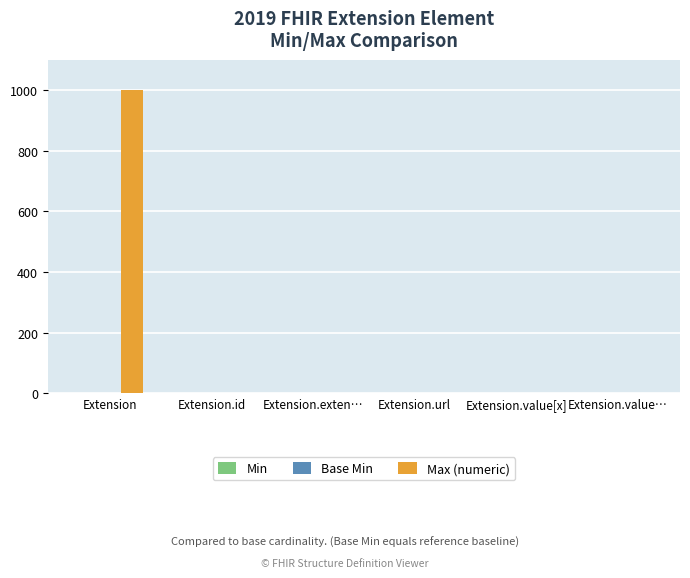

True or false: Max (numeric) has a value of 999 at Extension.

True